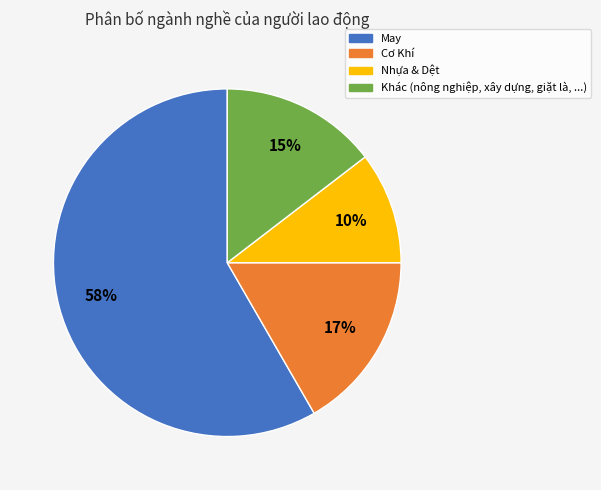

To the nearest percent, what is the difference between the largest and smallest slice percentages?

48%